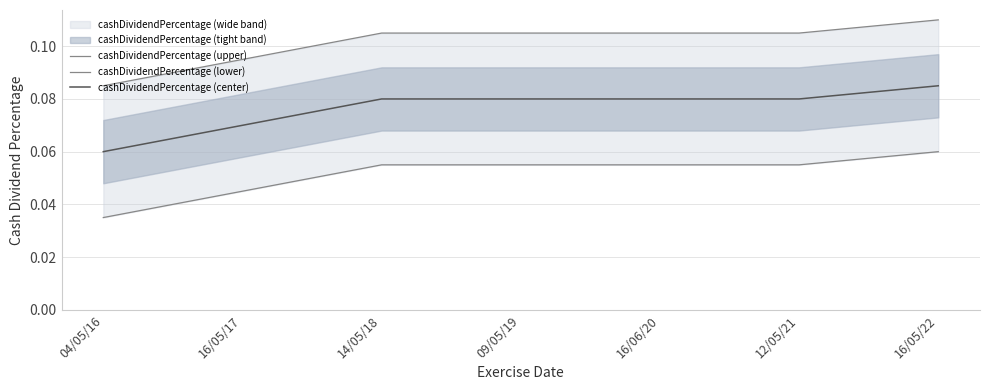

What is the value of the cashDividendPercentage (center) point at the 7th from the left?

0.1